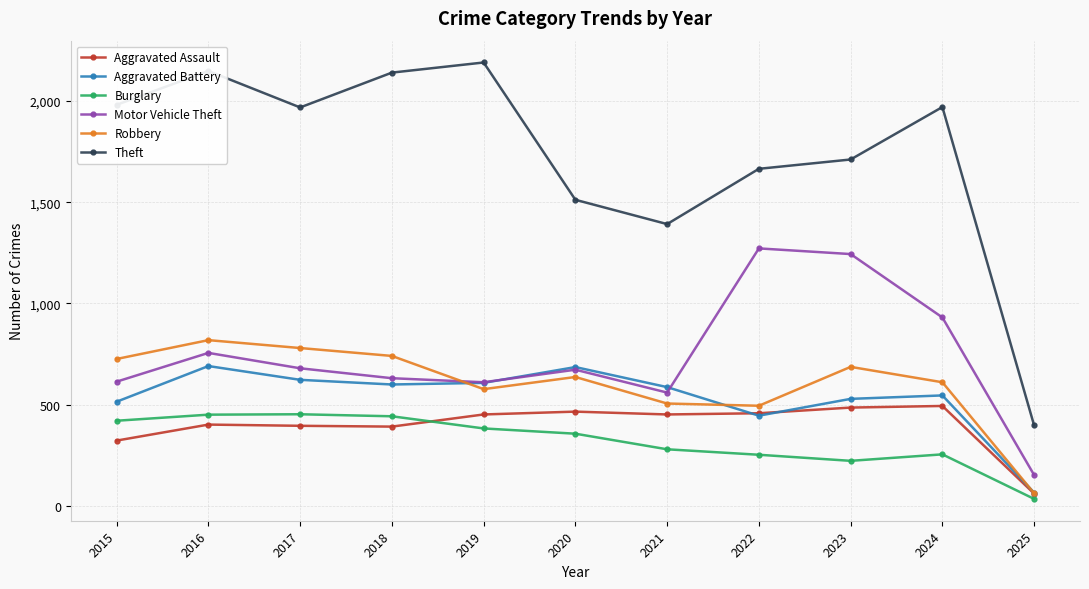

True or false: Motor Vehicle Theft and Aggravated Assault intersect in this chart.

False